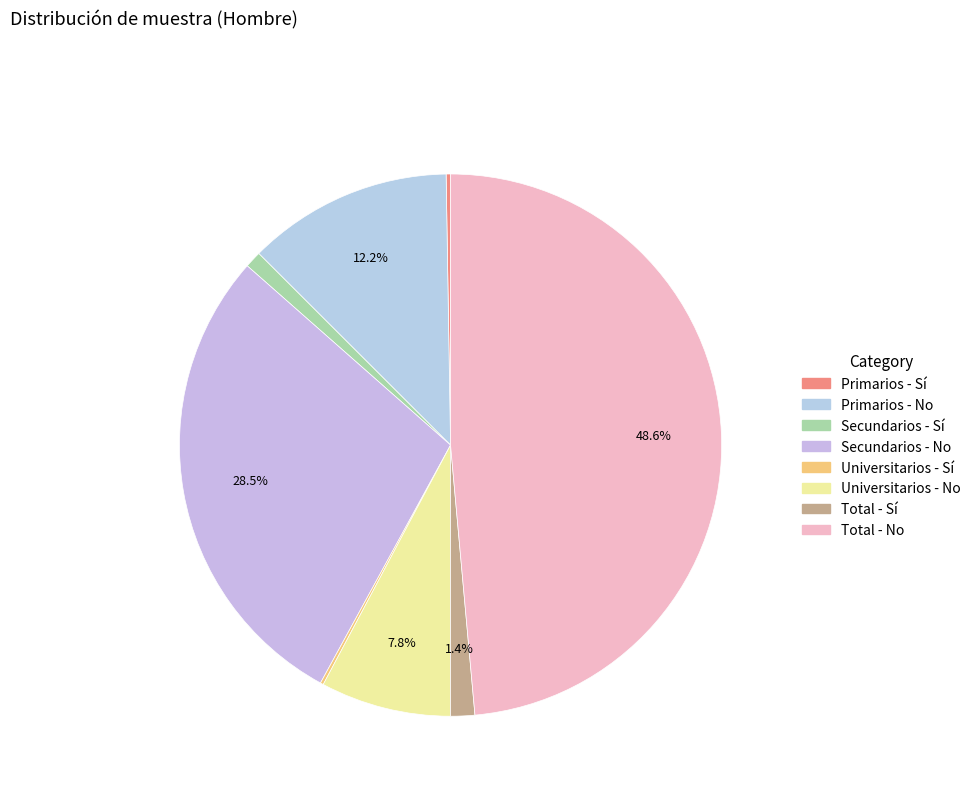

Which category has the biggest portion of the pie?

Total - No (Hombre)